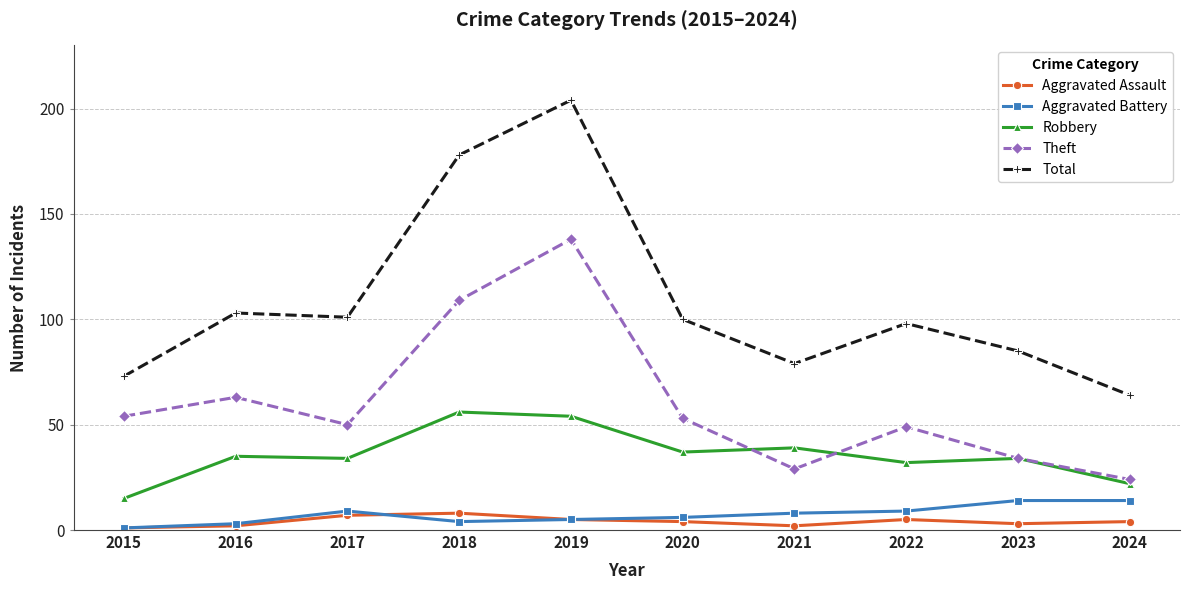

What is the lowest value of the Aggravated Battery series?

1